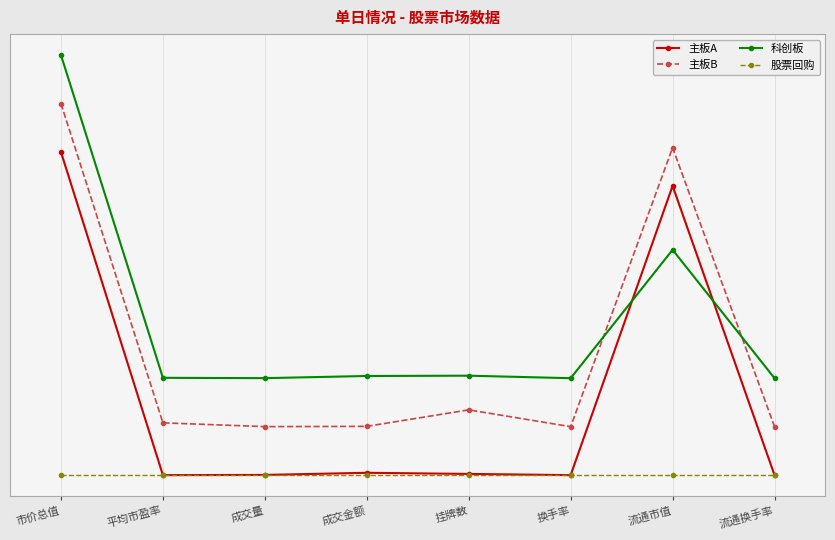

Does the chart have visible grid lines?

Yes